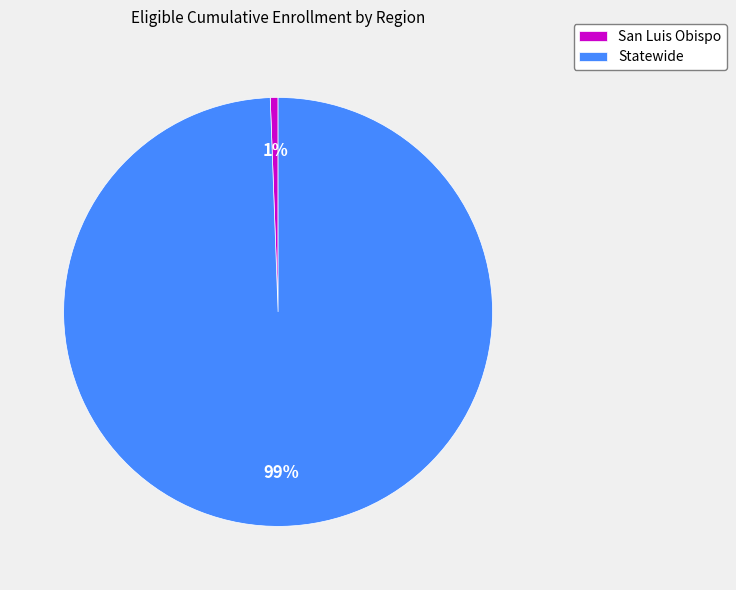

Which has a higher value, San Luis Obispo or Statewide?

Statewide